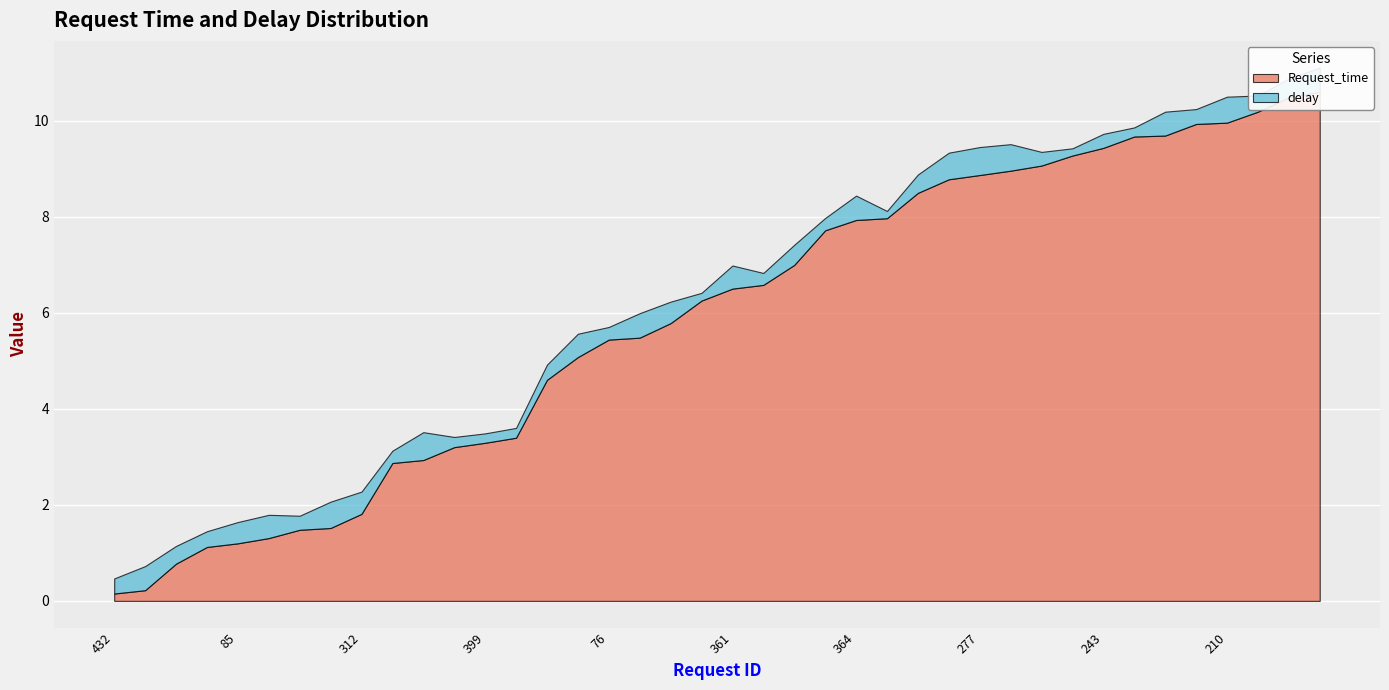

Reading left to right, extract all data points from this chart.

Request_time: 432=0.2	304=0.2	490=0.8	84=1.1	85=1.2	181=1.3	122=1.5	139=1.5	312=1.8	356=2.9	350=2.9	239=3.2	399=3.3	171=3.4	320=4.6	0=5.1	76=5.4	424=5.5	212=5.8	272=6.3	361=6.5	189=6.6	14=7.0	351=7.7	364=7.9	198=8.0	186=8.5	302=8.8	277=8.9	360=9.0	195=9.1	135=9.3	243=9.4	236=9.7	225=9.7	307=9.9	210=10.0	326=10.2	283=10.5	393=10.6
delay: 432=0.3	304=0.5	490=0.4	84=0.3	85=0.4	181=0.5	122=0.3	139=0.5	312=0.5	356=0.3	350=0.6	239=0.2	399=0.2	171=0.2	320=0.3	0=0.5	76=0.3	424=0.5	212=0.4	272=0.2	361=0.5	189=0.2	14=0.4	351=0.3	364=0.5	198=0.2	186=0.4	302=0.6	277=0.6	360=0.6	195=0.3	135=0.2	243=0.3	236=0.2	225=0.5	307=0.3	210=0.5	326=0.3	283=0.4	393=0.5